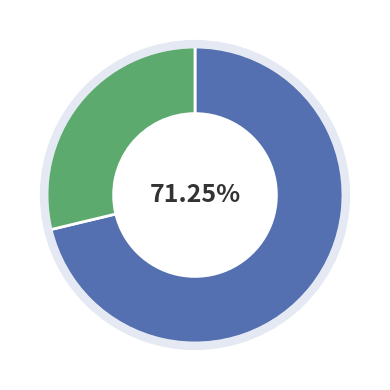

Does any single category account for the majority?

Yes